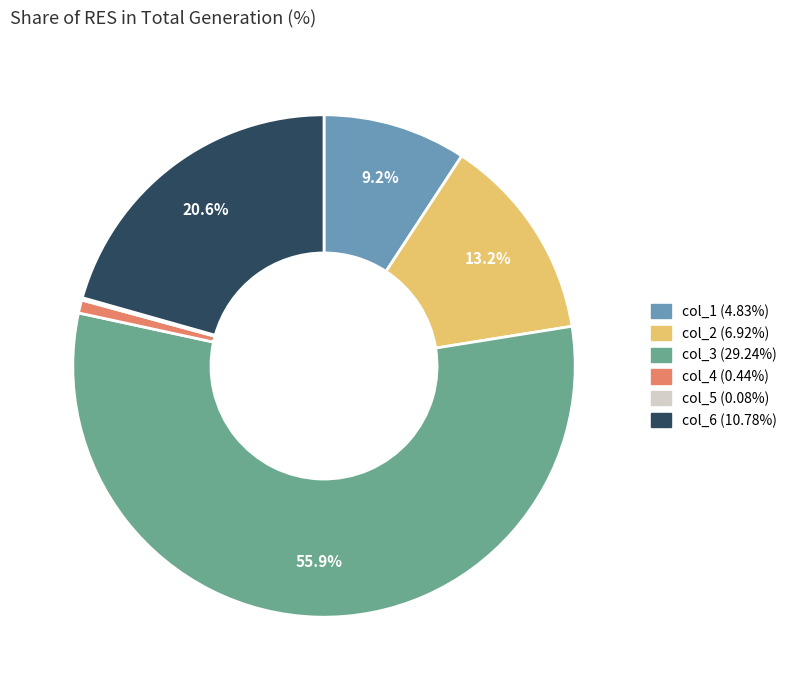

To the nearest percent, what is the average slice percentage?

17%